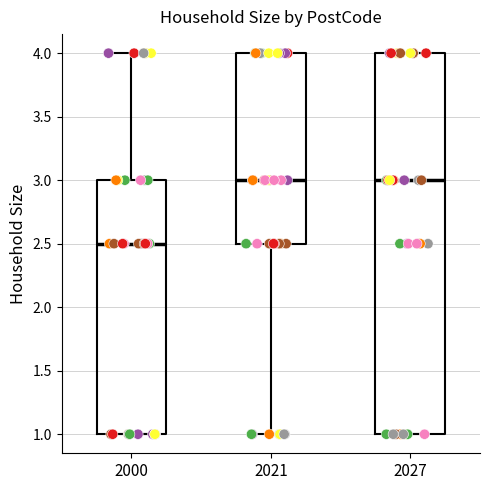

Which box has the lowest median line?

2000